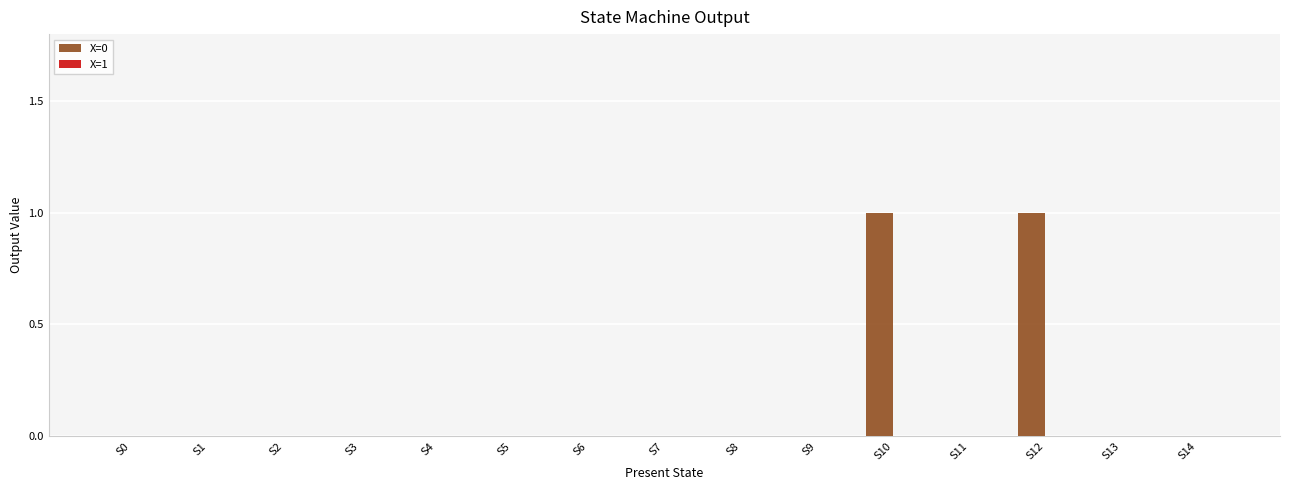

True or false: the data shows 0 at S8.

True